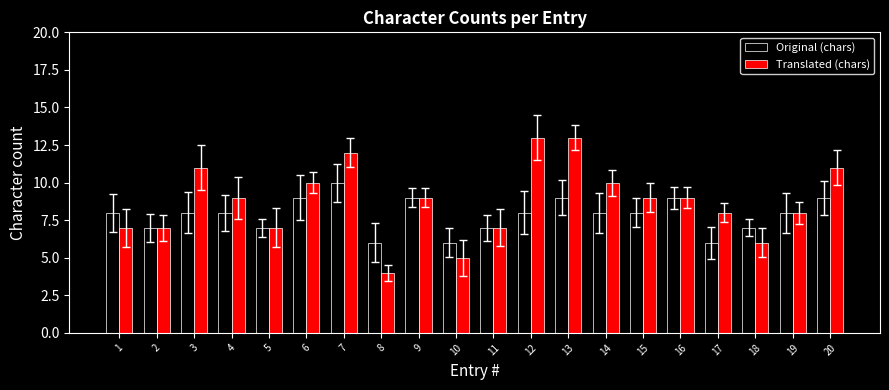

What is the total value across all series at 6?

19